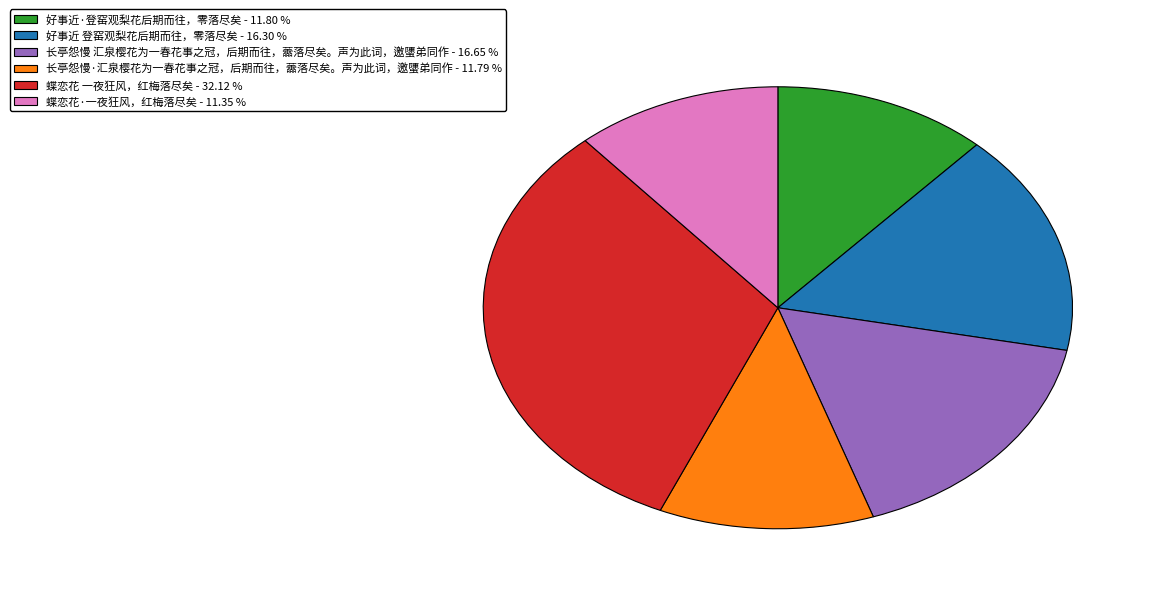

True or false: 蝶恋花·一夜狂风，红梅落尽矣 accounts for 11% of the total.

True